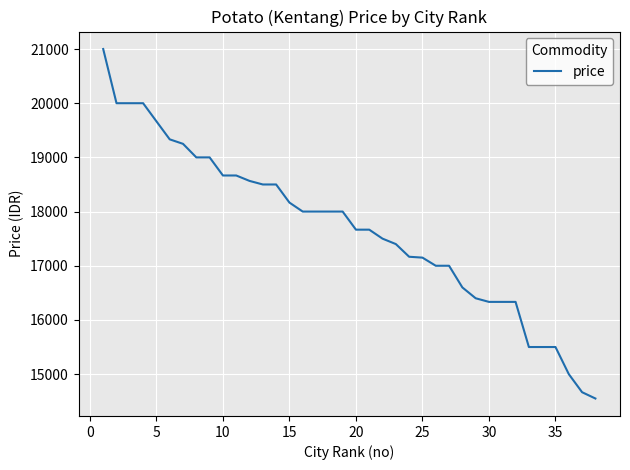

What is the sum of all values?

671576